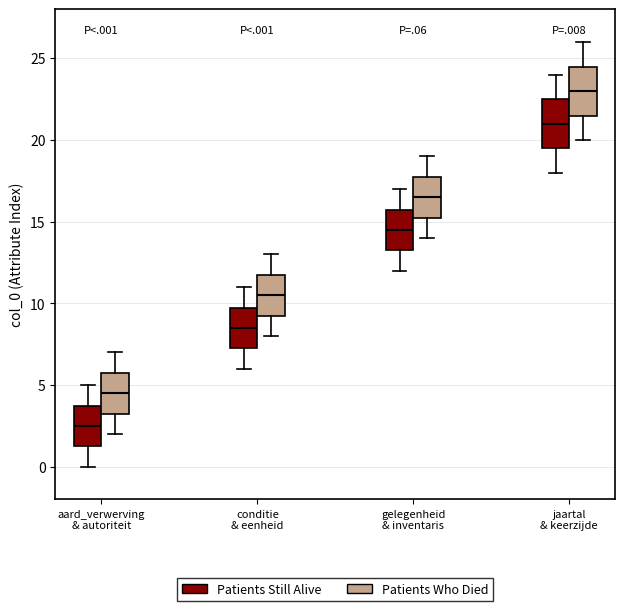

Which box's median line is the lowest?

aard_verwerving & autoriteit (Patients Still Alive)